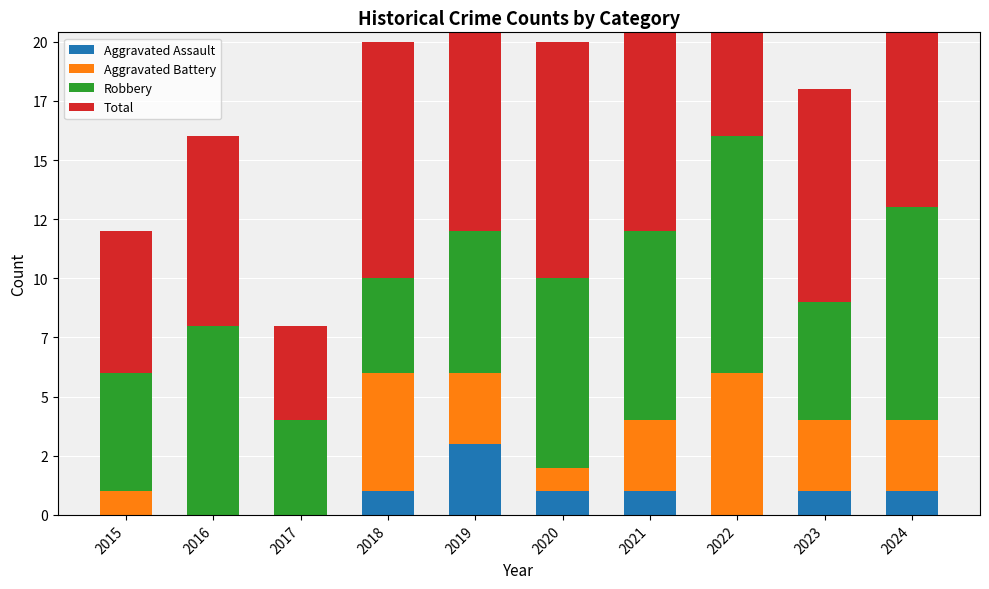

What is the value of the Aggravated Battery bar at the 10th from the left?

3